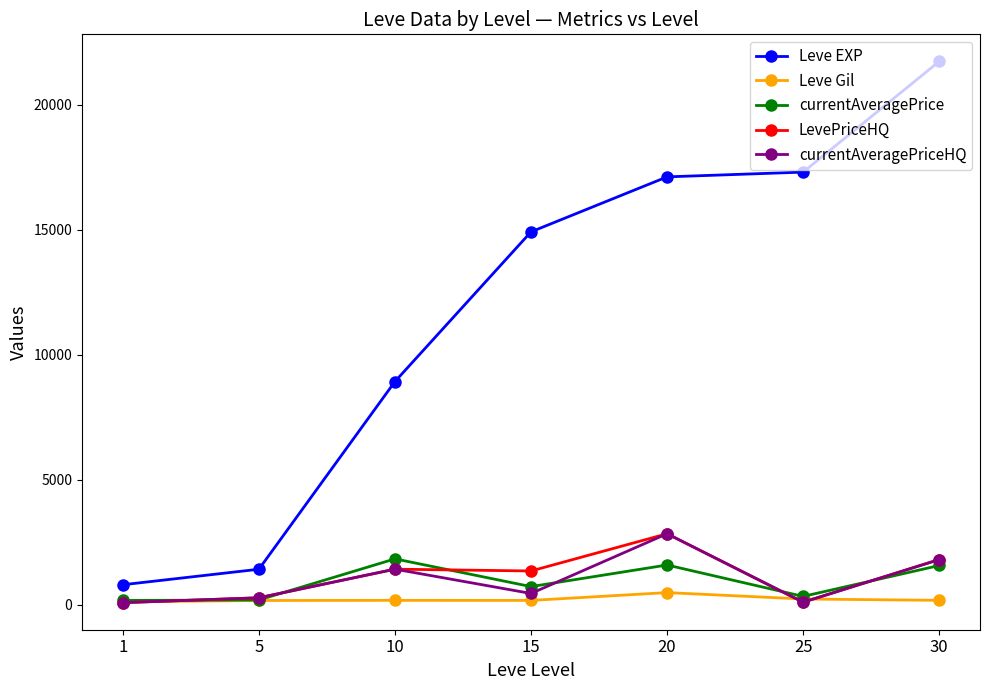

Read the currentAveragePrice value at 20.

1589.3